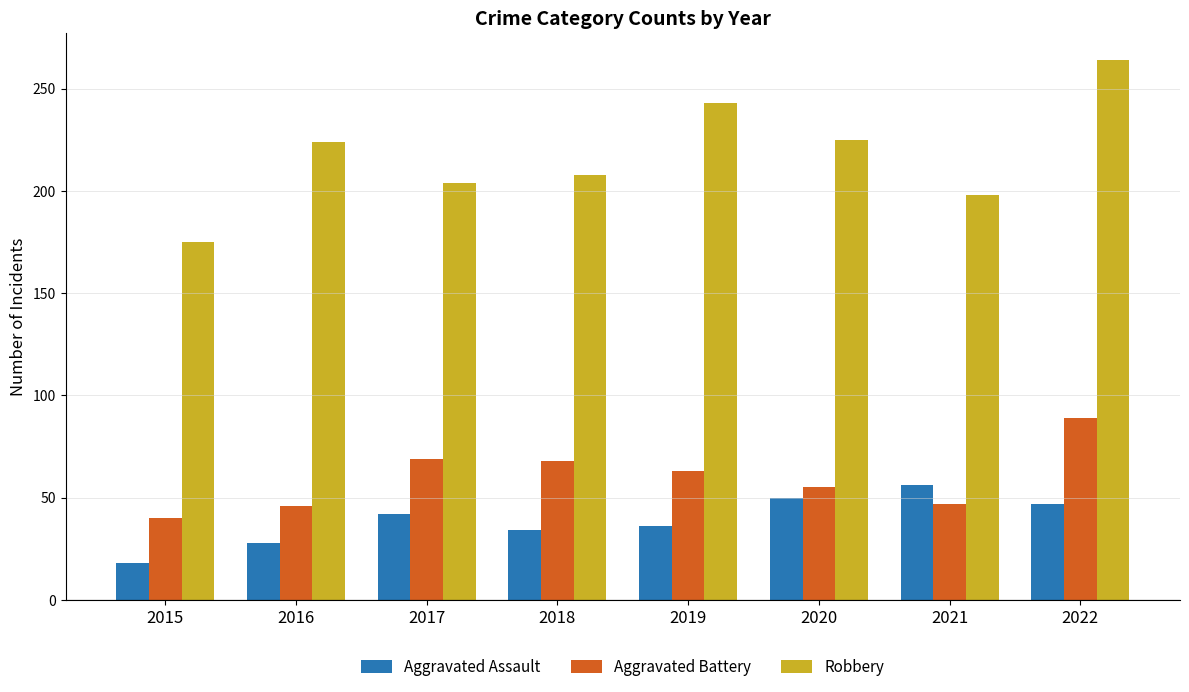

What is the spread (max minus min) of values at 2020?

175